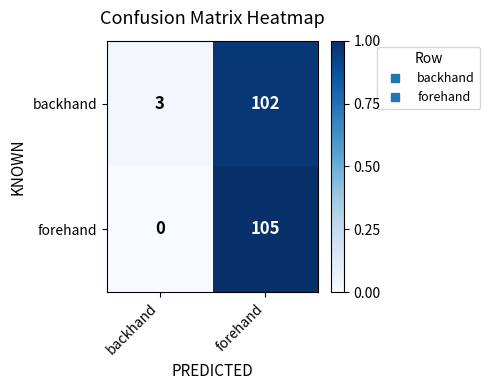

What is the difference between the forehand values at forehand and backhand?

105